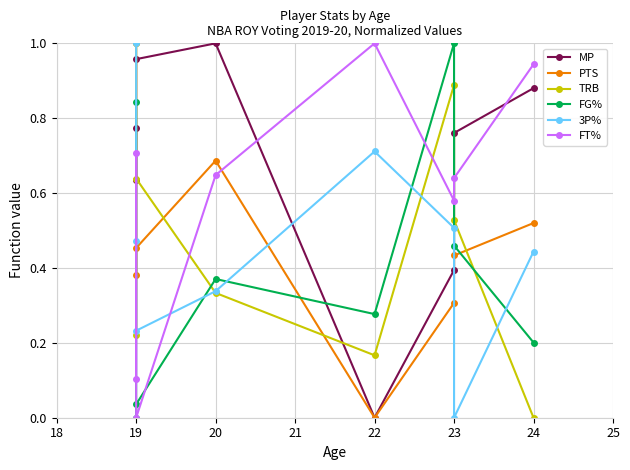

The value of 3P% at 22 is 0.4. True or false?

False